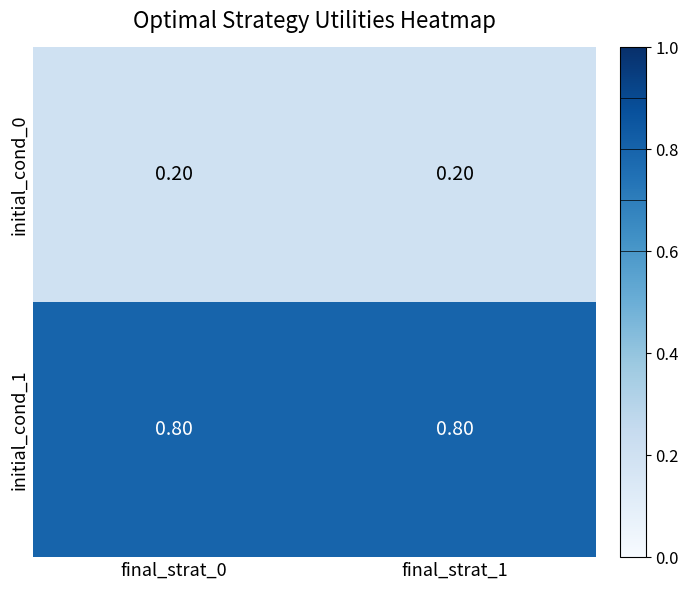

What is the sum of the initial_cond_0 values at final_strat_0 and final_strat_1?

0.4